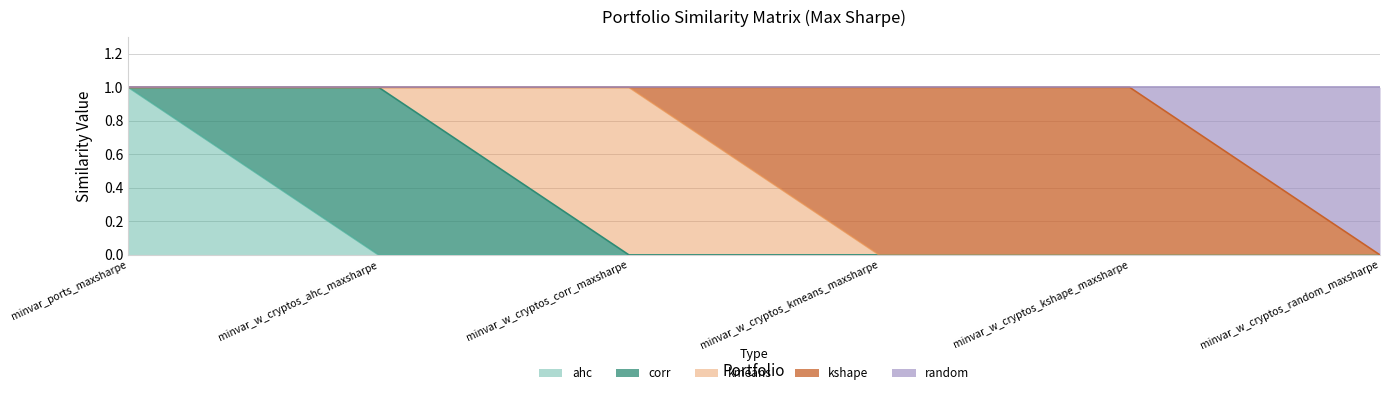

Count the number of categories in the chart.

6